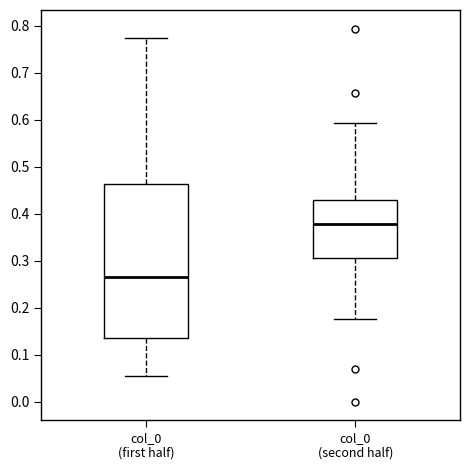

Which box has the highest median line?

col_0 (second half)